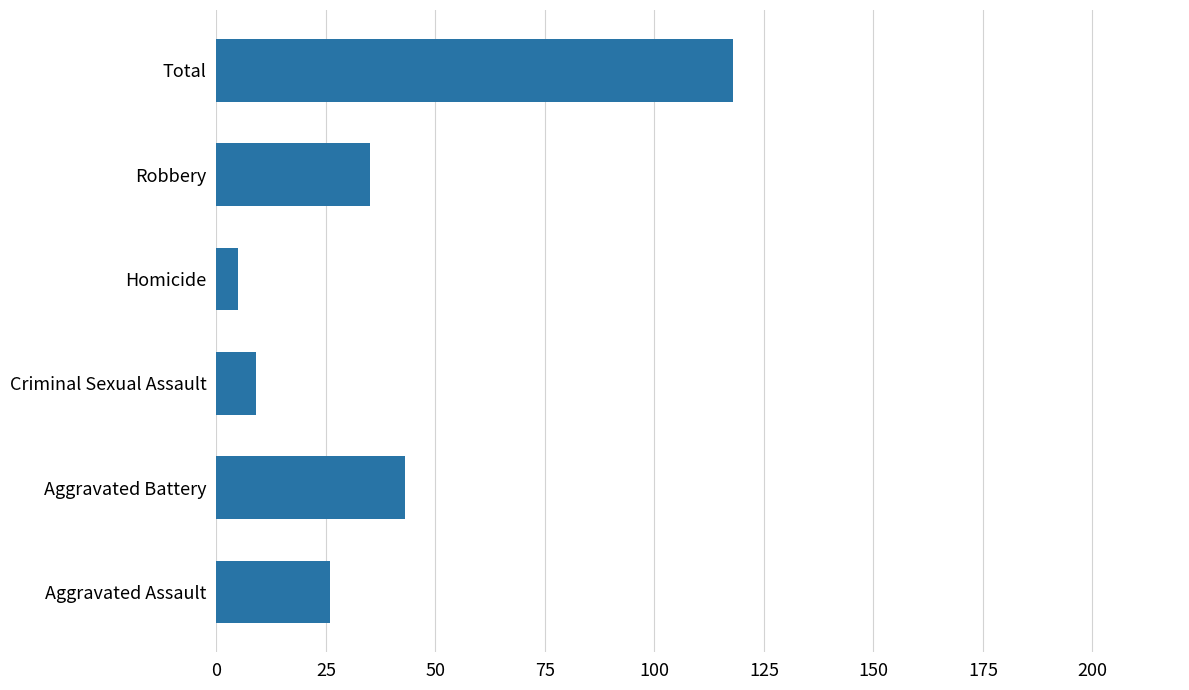

What is the difference between the values at Aggravated Battery and Criminal Sexual Assault?

34